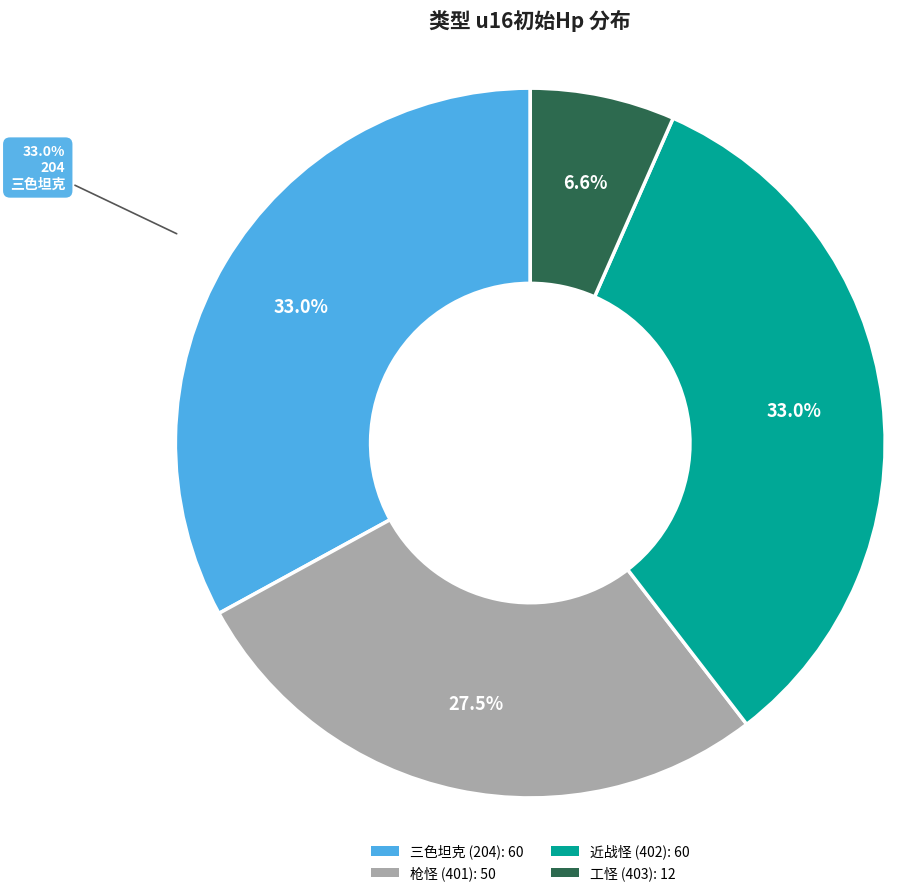

Is the sum of 401 and 204 greater than half?

Yes